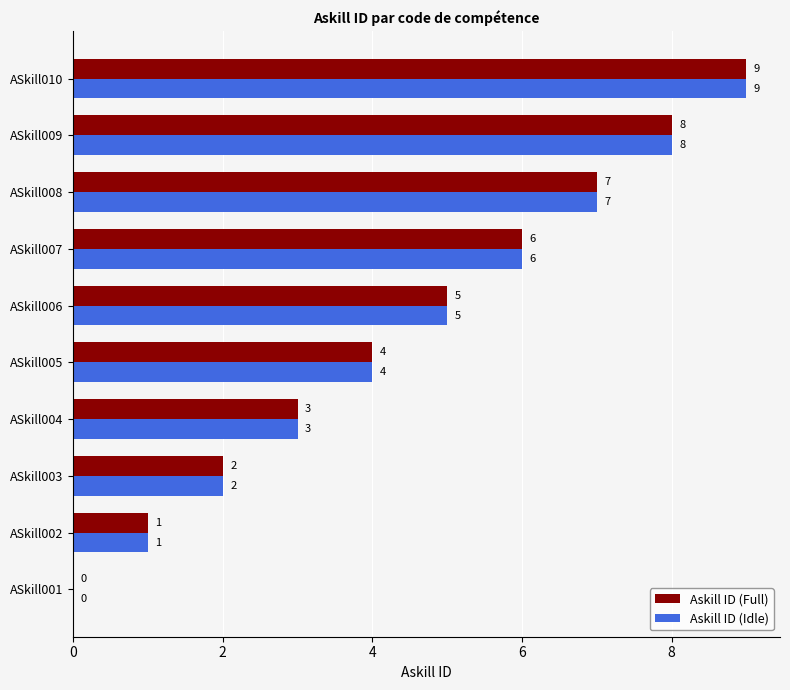

What is the sum of the Askill ID (Full) values at ASkill010 and ASkill005?

13